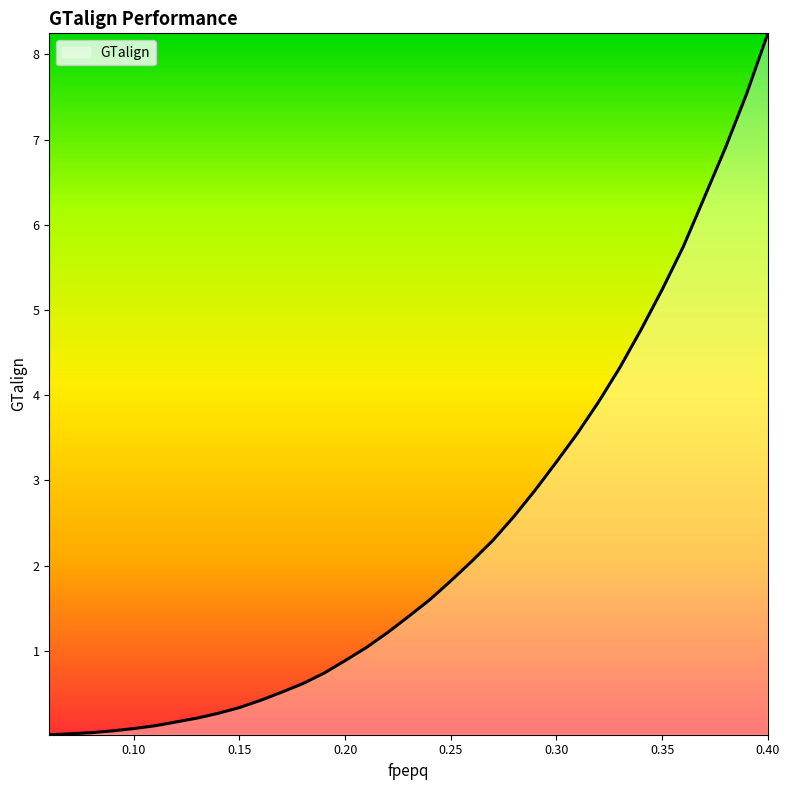

What is the greatest value displayed?

8.2